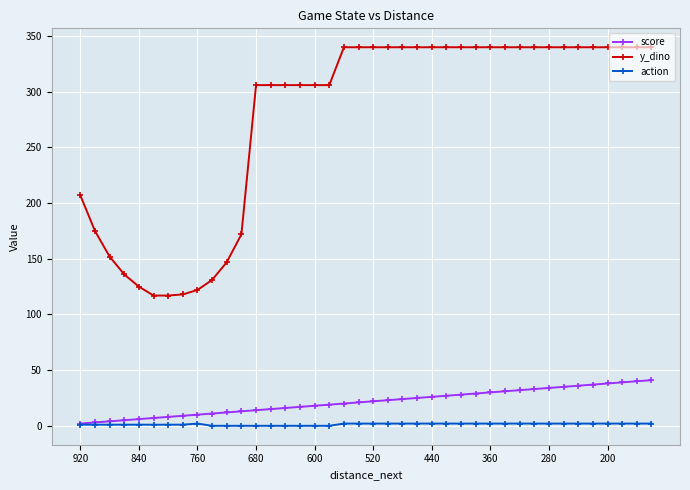

Rank the series by their maximum value, from lowest to highest.

action, score, y_dino